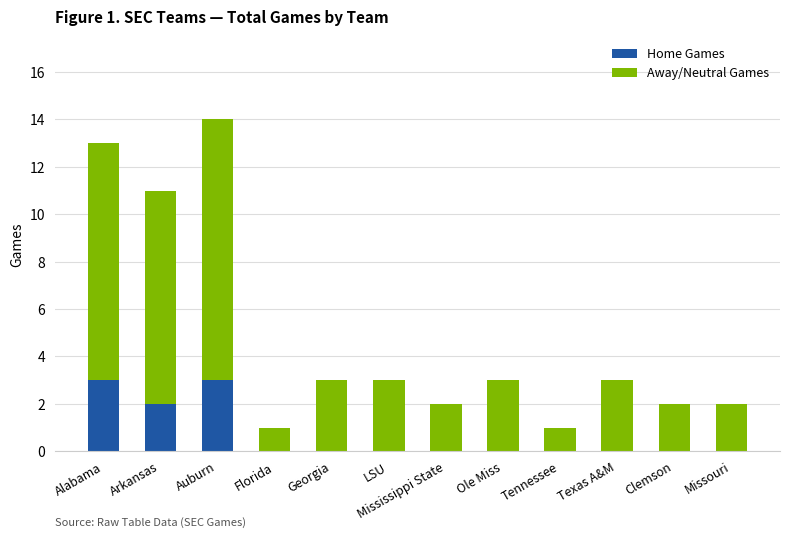

What is the sum of all Home Games values?

8